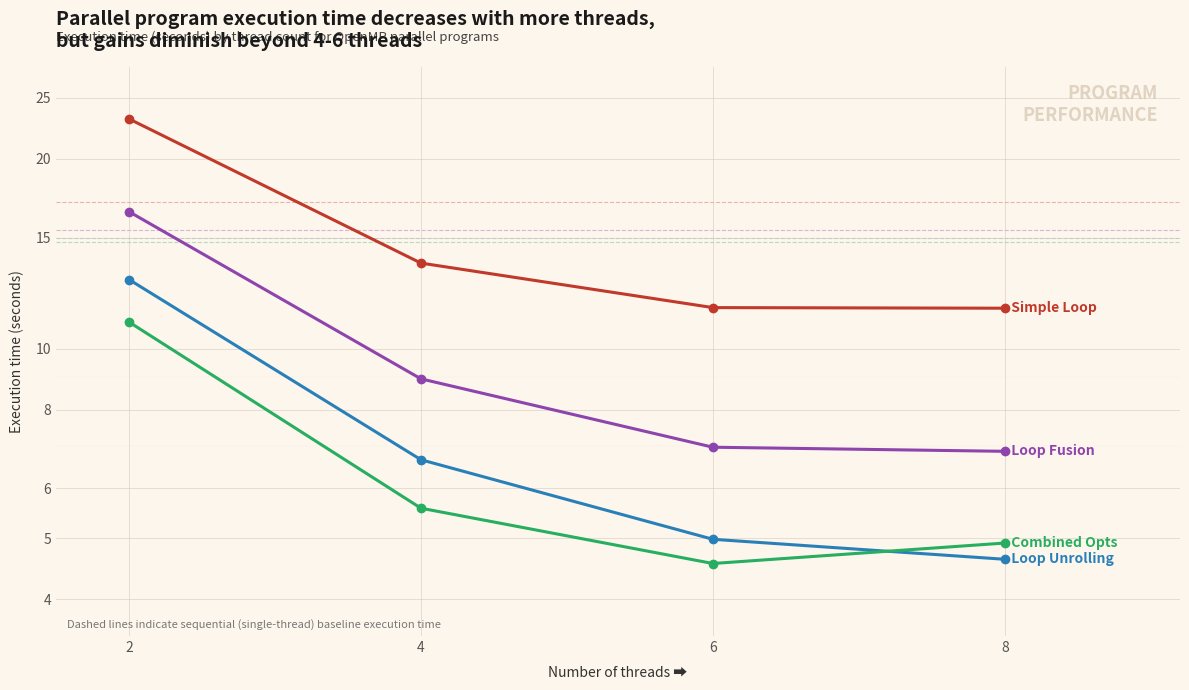

The Combined Opts series shows 8.1 at 8. True or false?

False